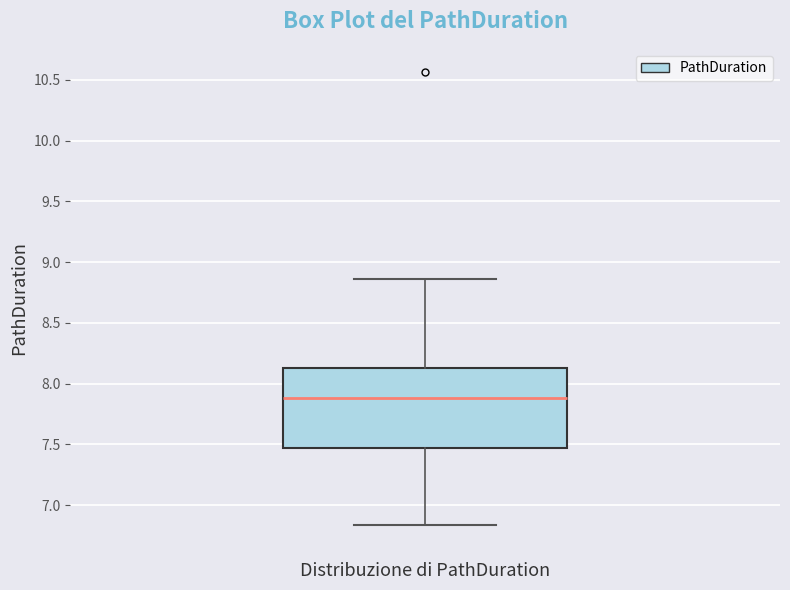

Read this box plot against the y-axis: the position of the median line, the range covered by the box, and the ends of both whiskers. The values are not printed on the chart, so give them approximately, as read against the axis.

median 7.90, box 7.45 to 8.15, whiskers 6.85 to 8.85